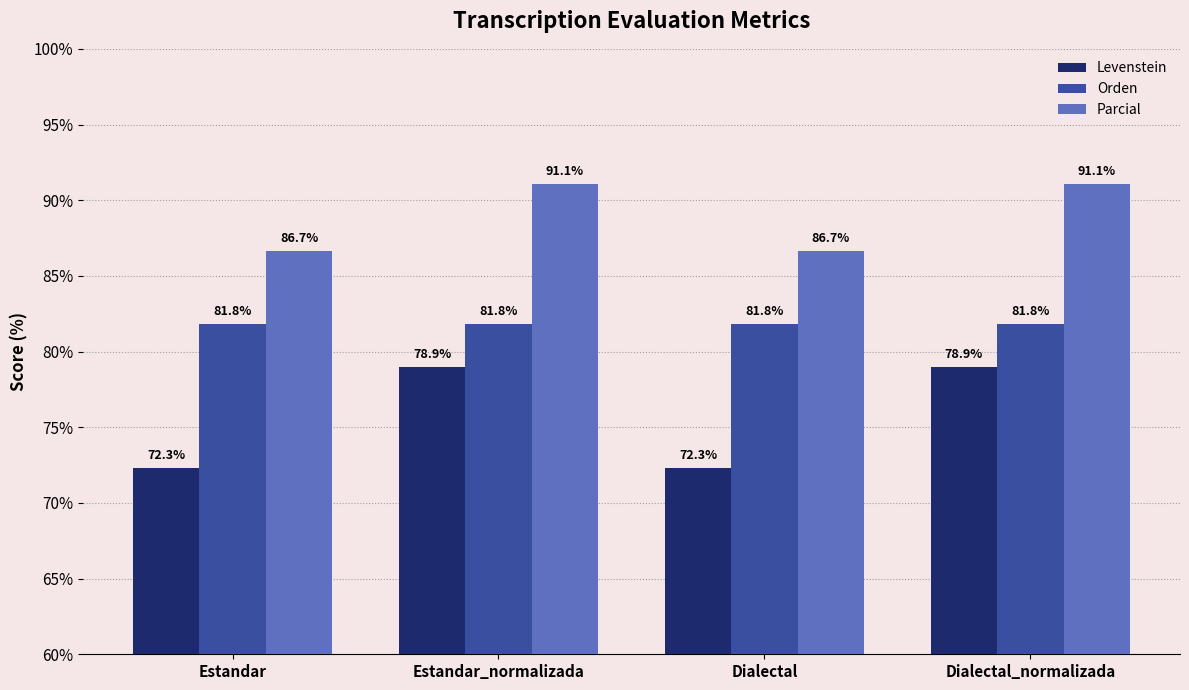

True or false: Orden has a value of 81.8 at Estandar_normalizada.

True